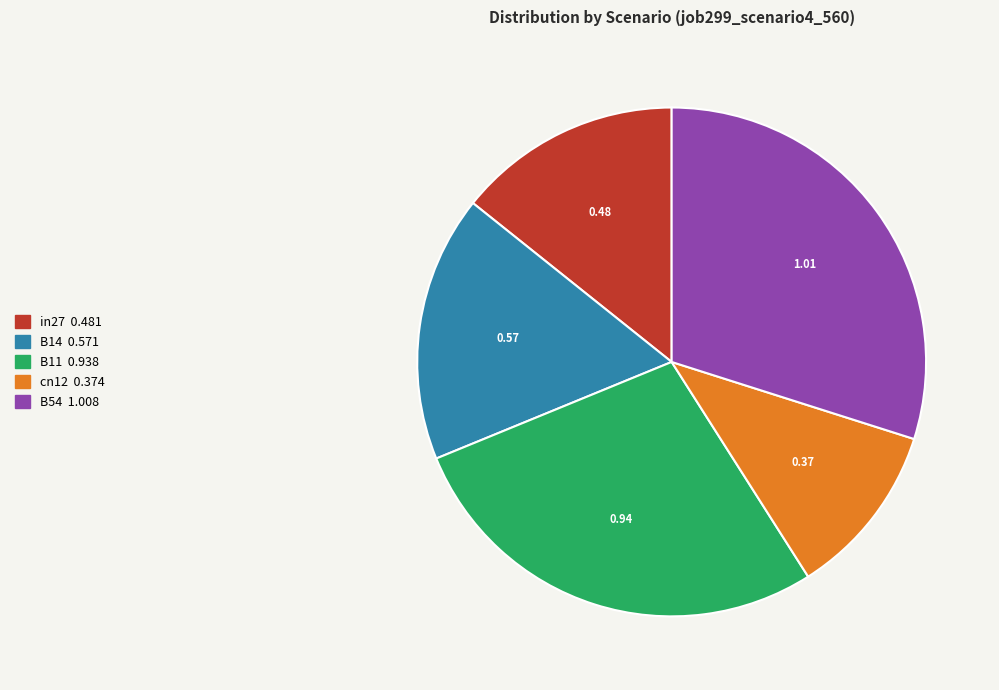

True or false: in27 accounts for 14% of the total.

True